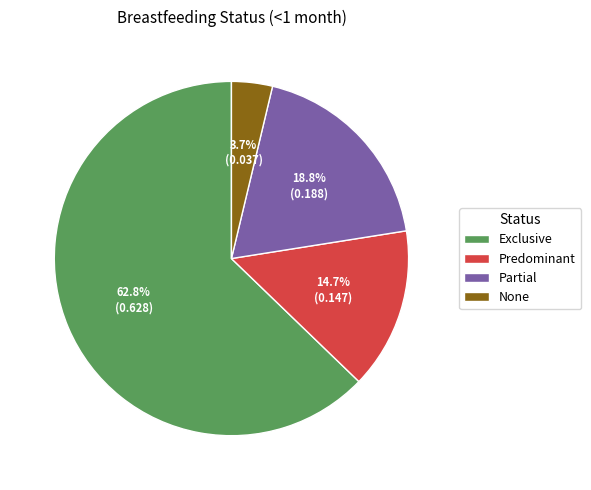

What percentage is the Exclusive slice, to the nearest percent?

63%